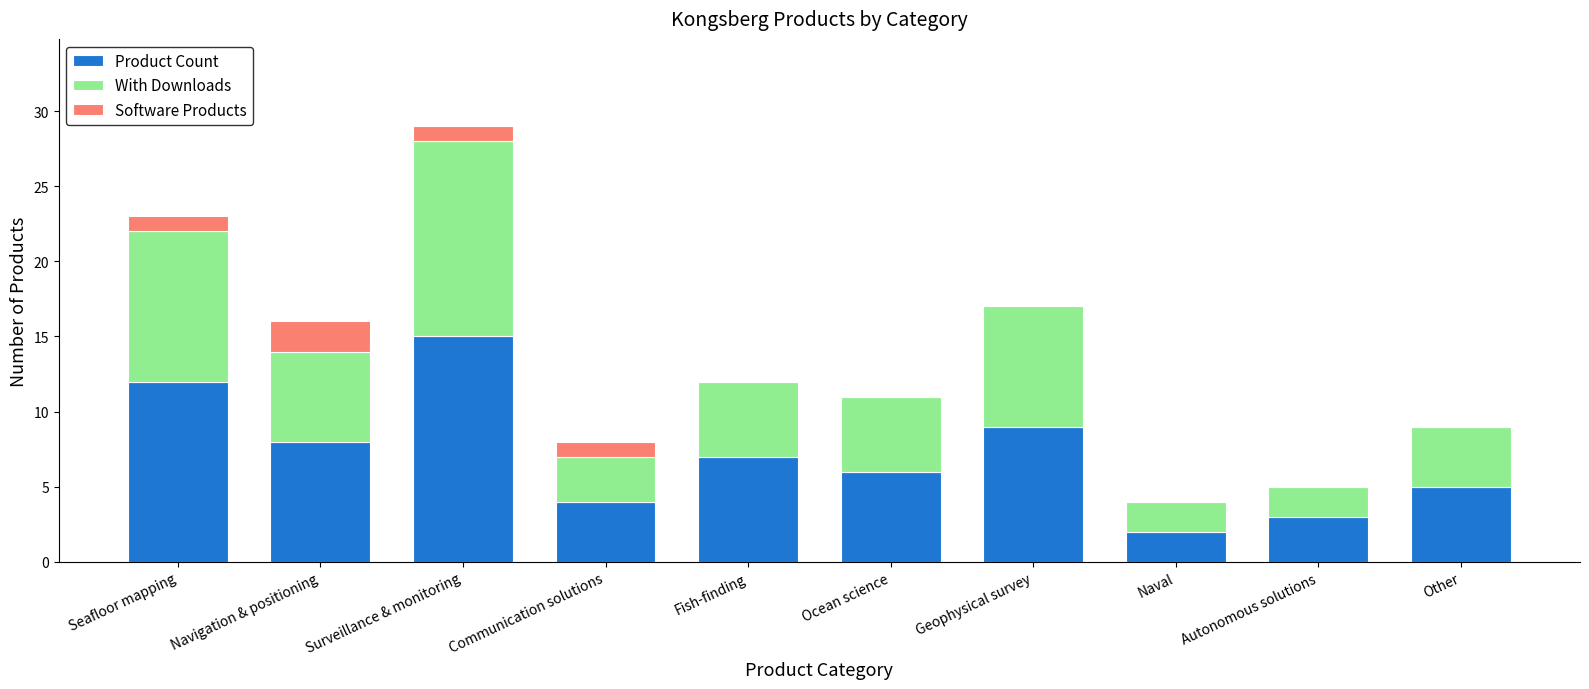

How many data points does each series have?

10